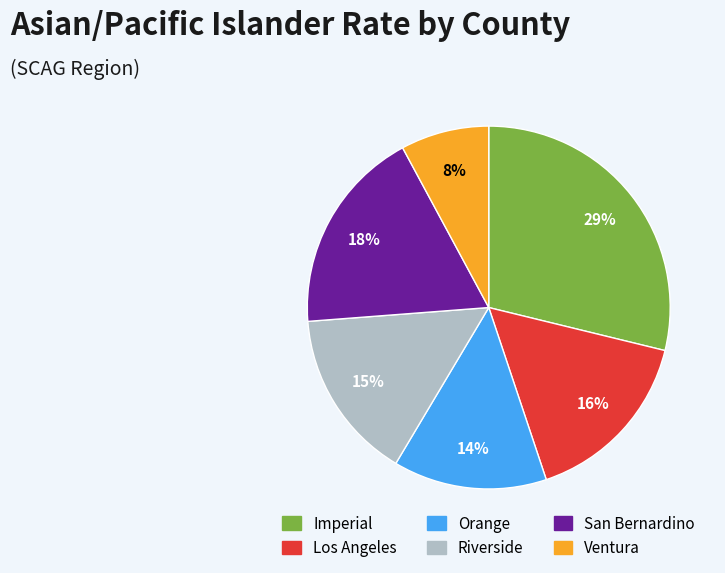

Combined, do Riverside and San Bernardino account for over 50%?

No